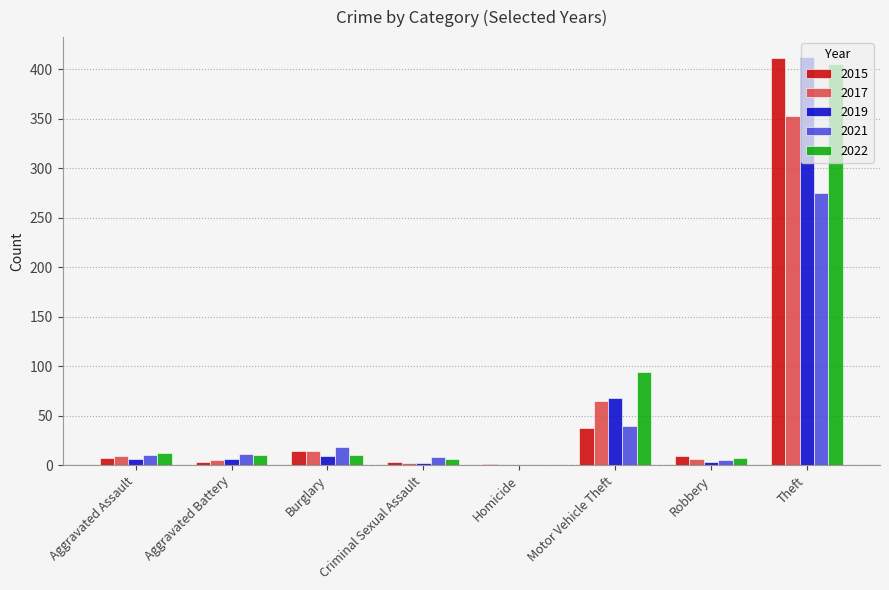

The value of 2021 at Robbery is 5. True or false?

True